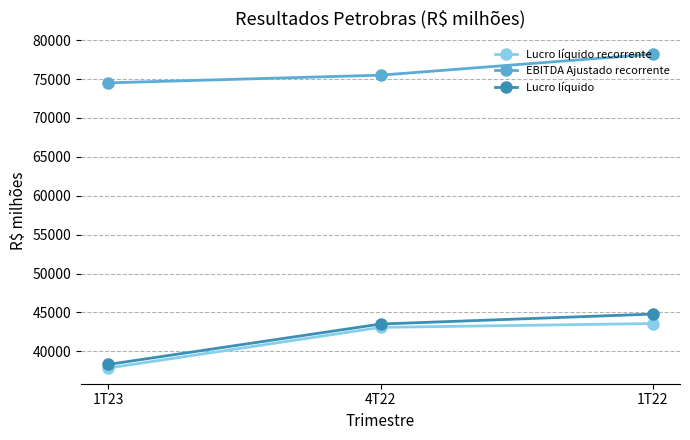

What is the average value of the EBITDA Ajustado recorrente series?

76078